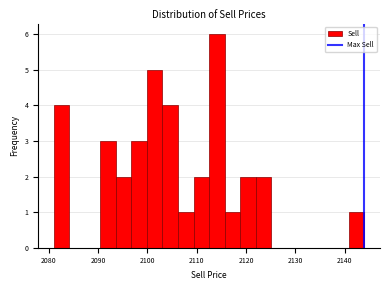

Around what value on the x-axis is the tallest bar? Give the approximate position of its centre, as read against the axis.

2114